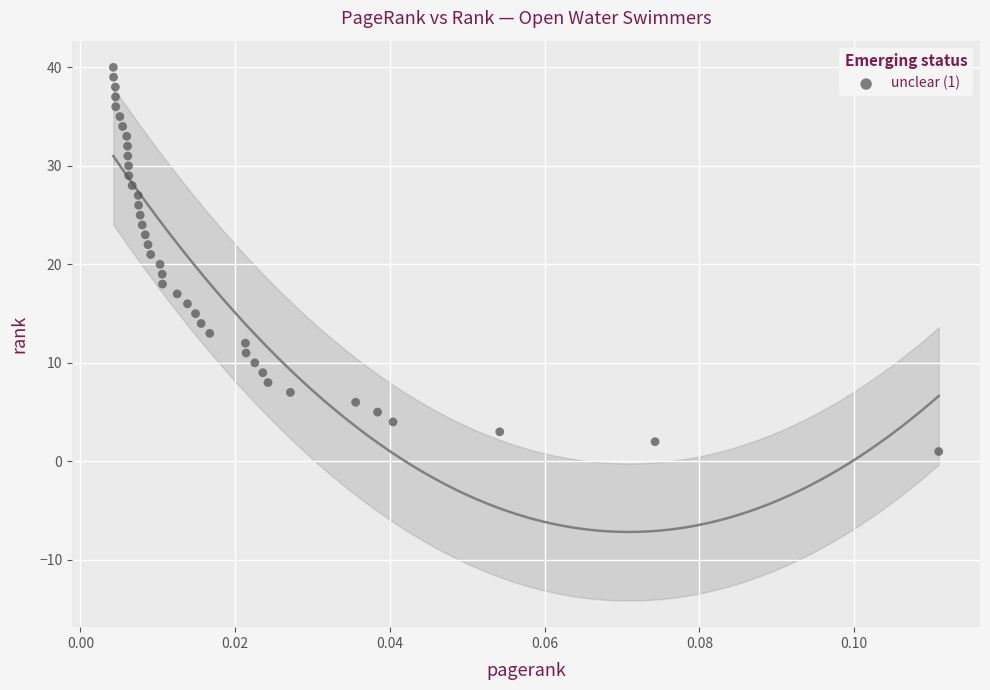

What is the range of Y values (max minus min)?

39